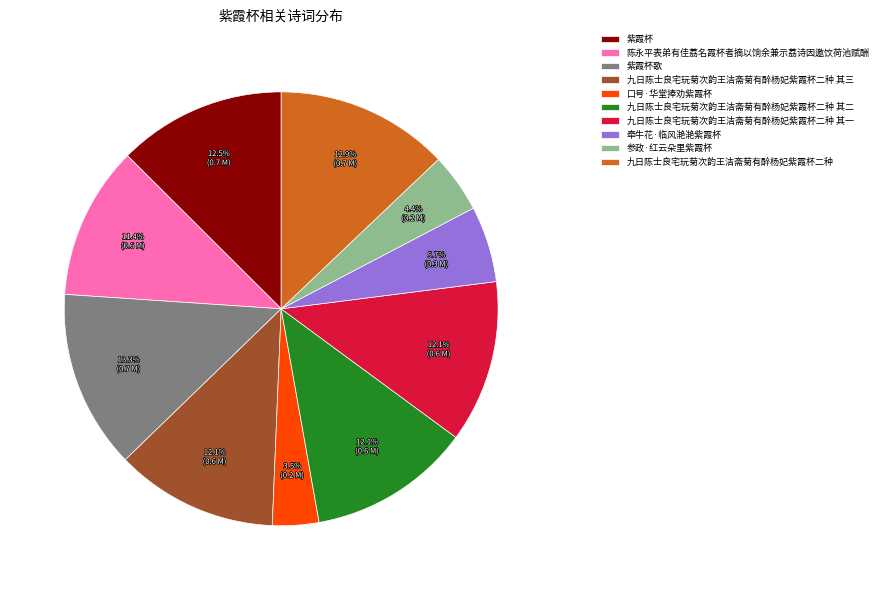

Which slice is the smallest?

口号·华堂捧劝紫霞杯